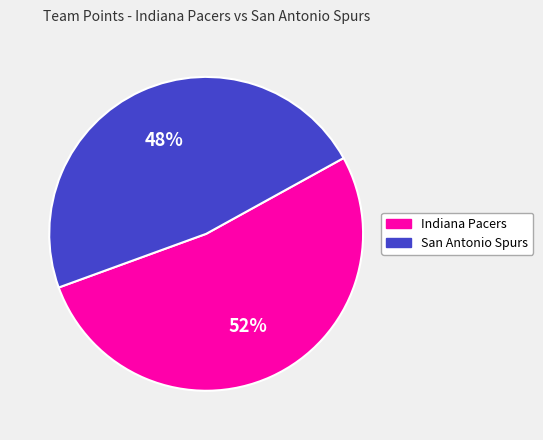

Is the sum of San Antonio Spurs and Indiana Pacers greater than half?

Yes